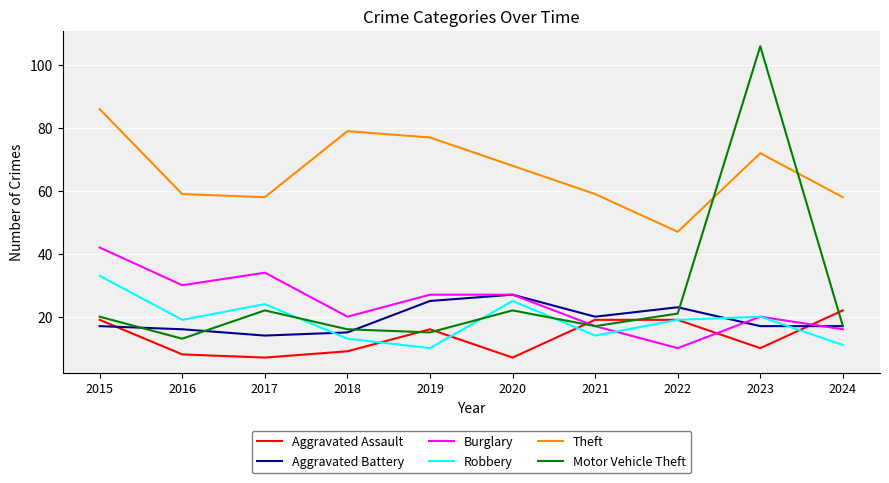

Rank the series by their maximum value, from lowest to highest.

Aggravated Assault, Aggravated Battery, Robbery, Burglary, Theft, Motor Vehicle Theft